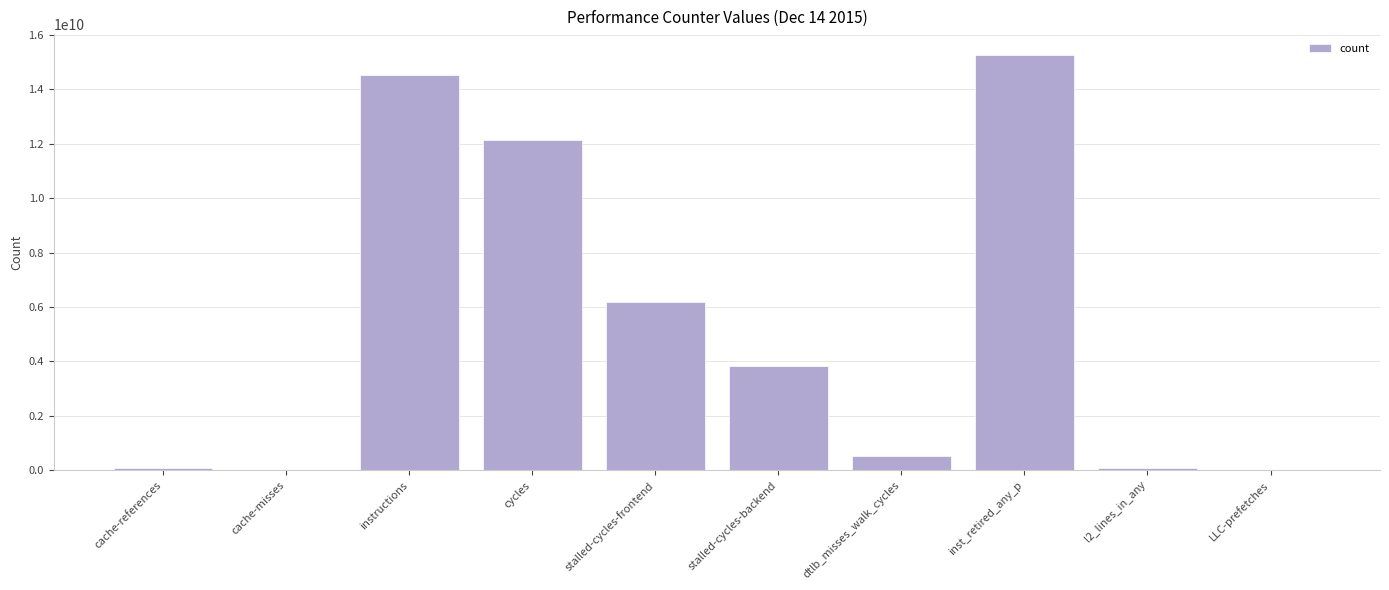

What is the greatest value displayed?

15266481505